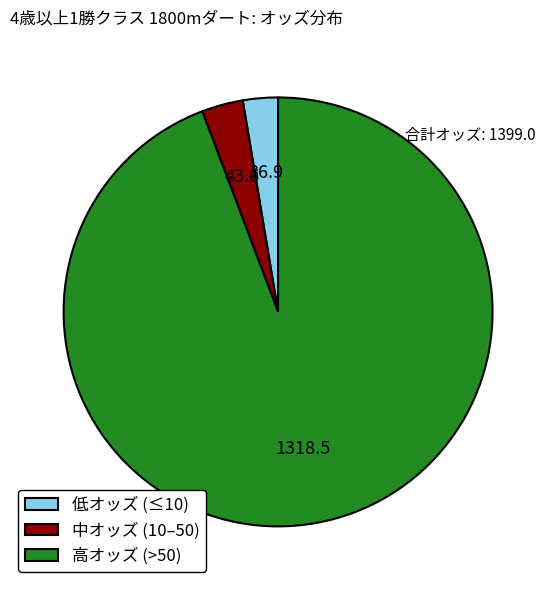

Which category has the biggest portion of the pie?

高オッズ (>50)